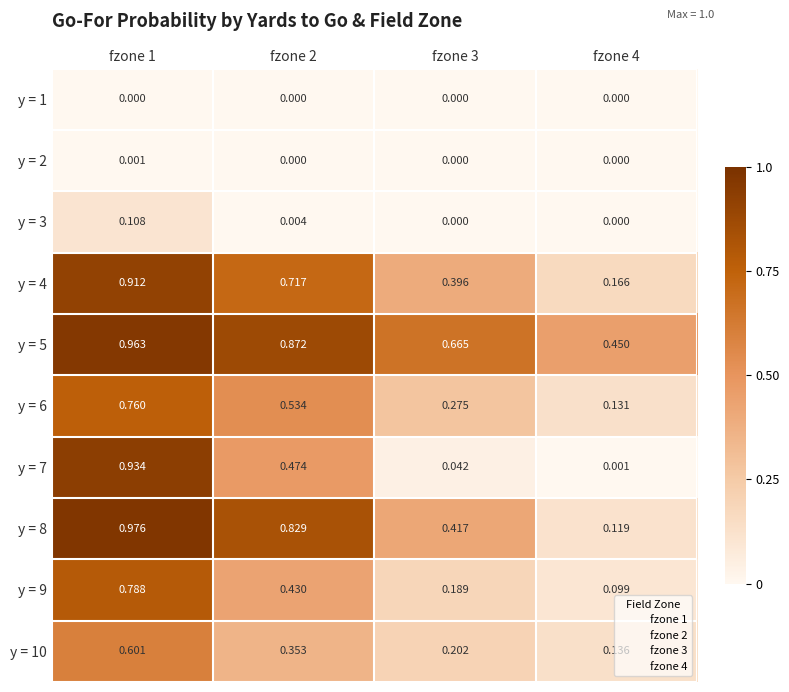

Is the value of y = 7 at fzone 3 greater than the value of y = 9 at fzone 2?

No